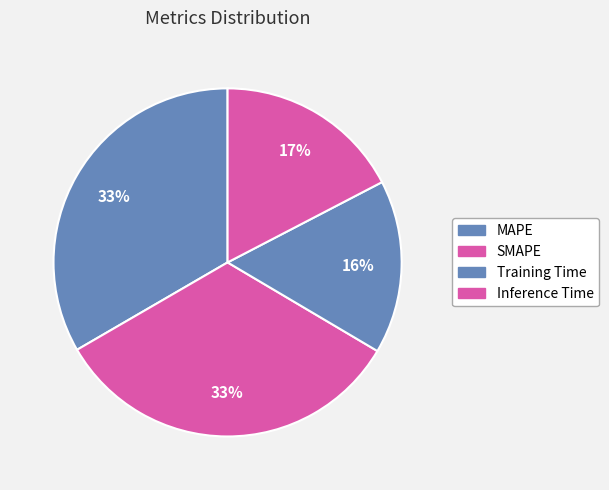

Which slice is the largest?

MAPE